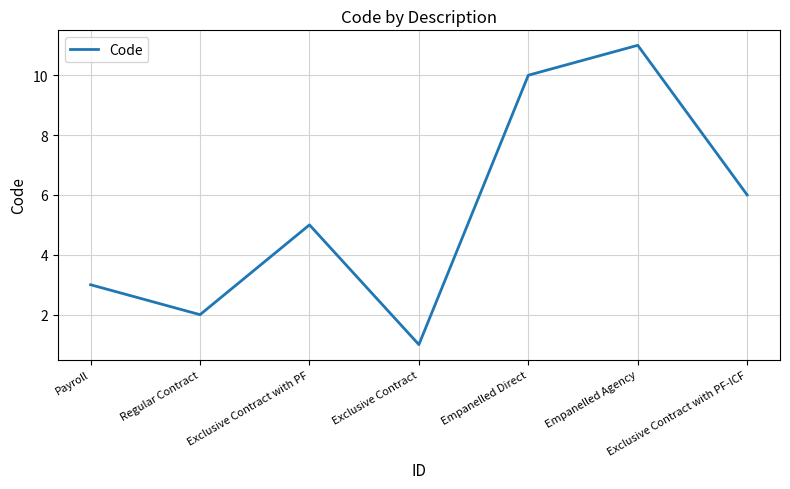

What position from the right is Empanelled Direct?

3